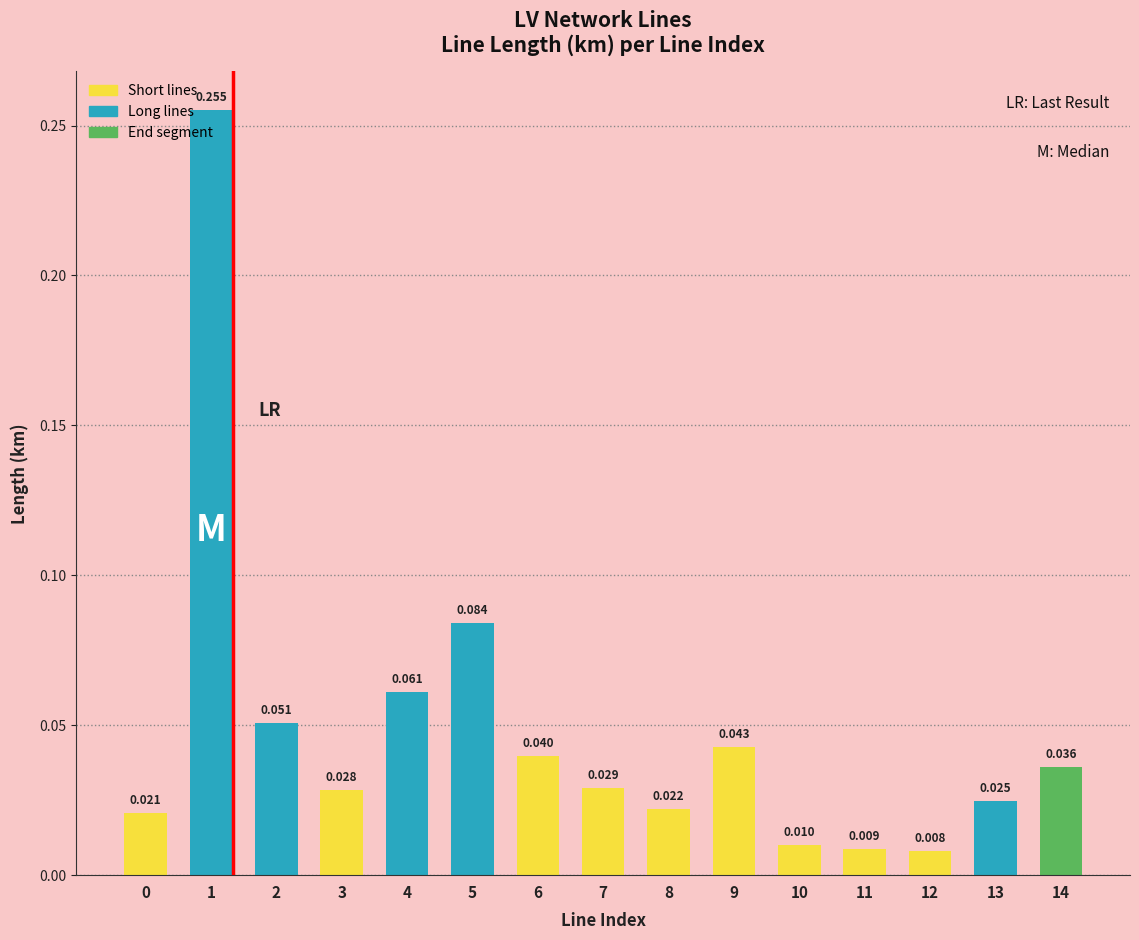

The chart shows a value of 0.1 at 5. True or false?

True